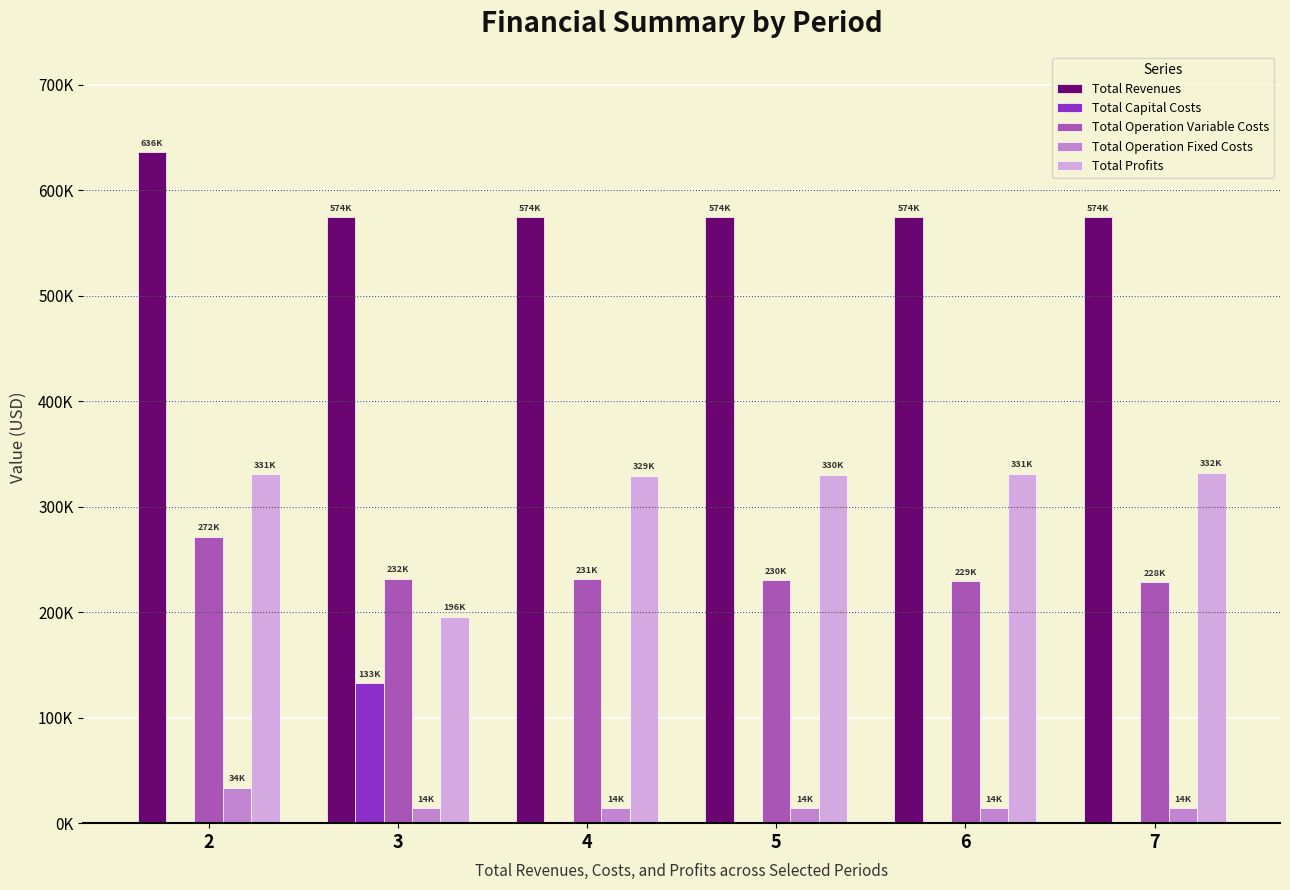

The Total Revenues series shows 350140.1 at 7. True or false?

False